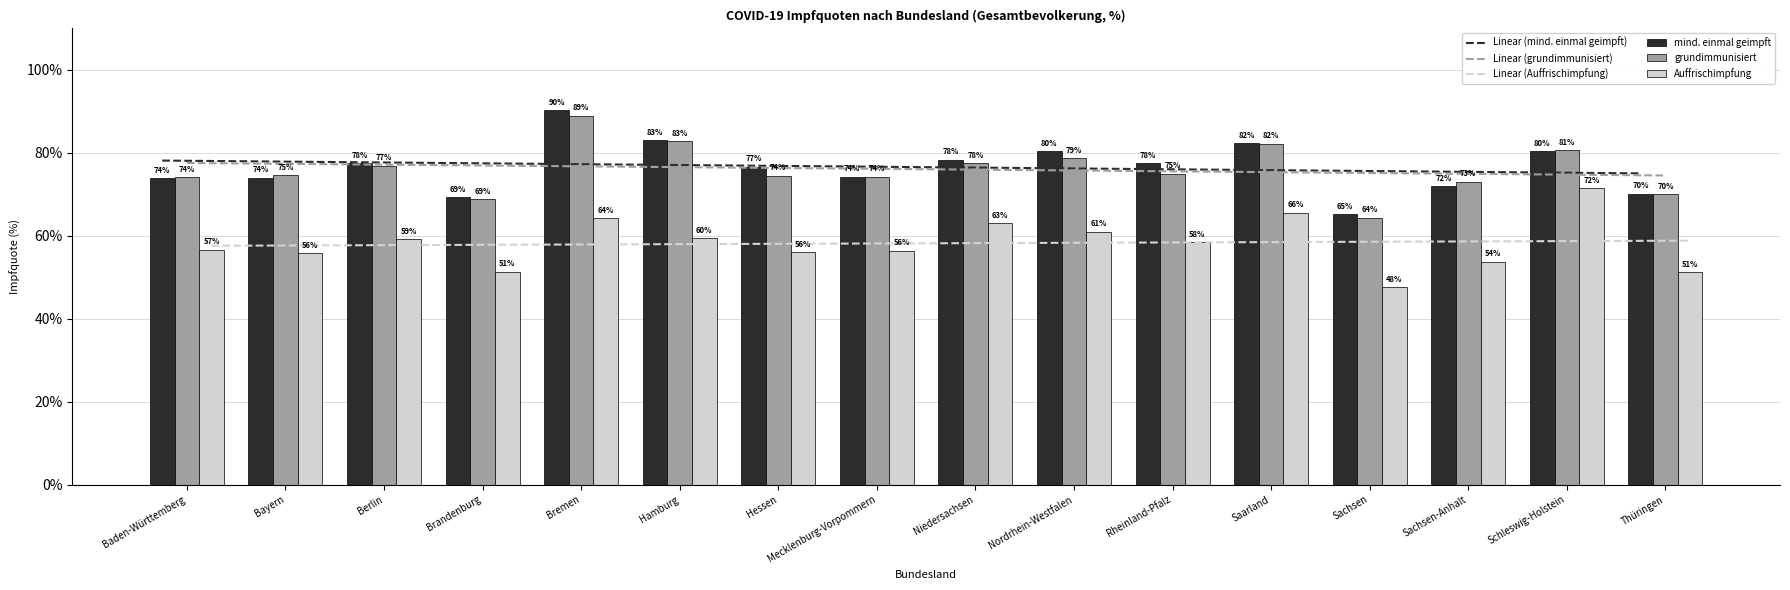

What is the sum of all mind. einmal geimpft values?

1225.8